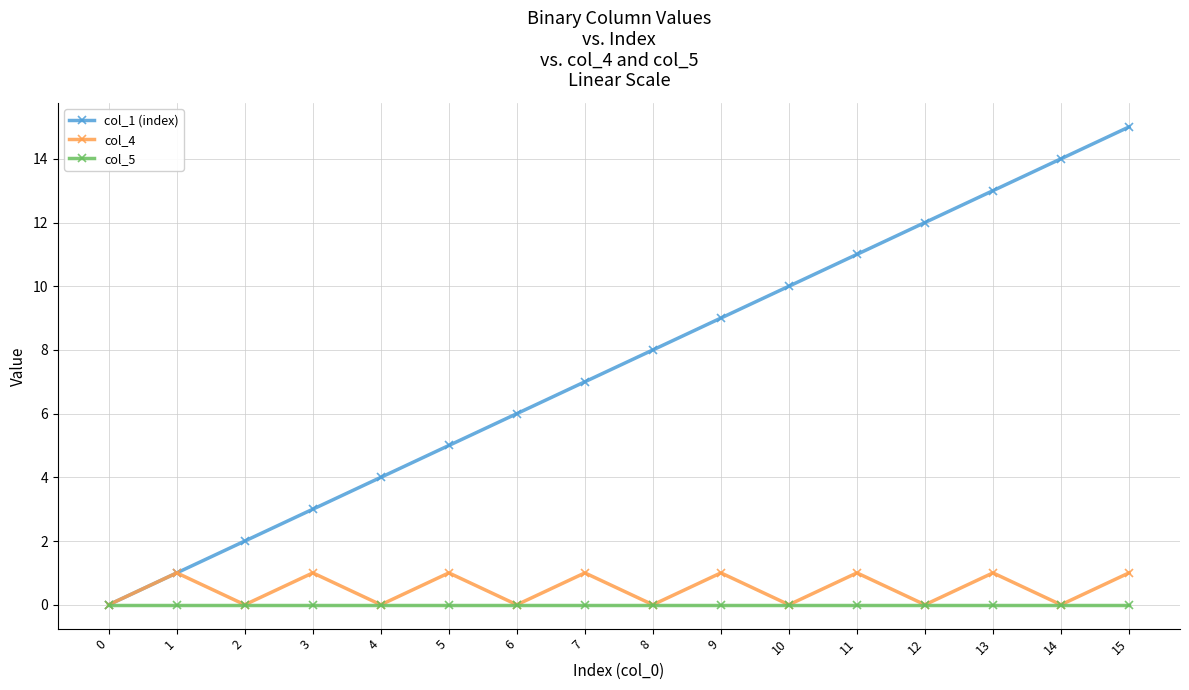

True or false: col_1 (index) has more than 1 points higher than both neighbors.

False